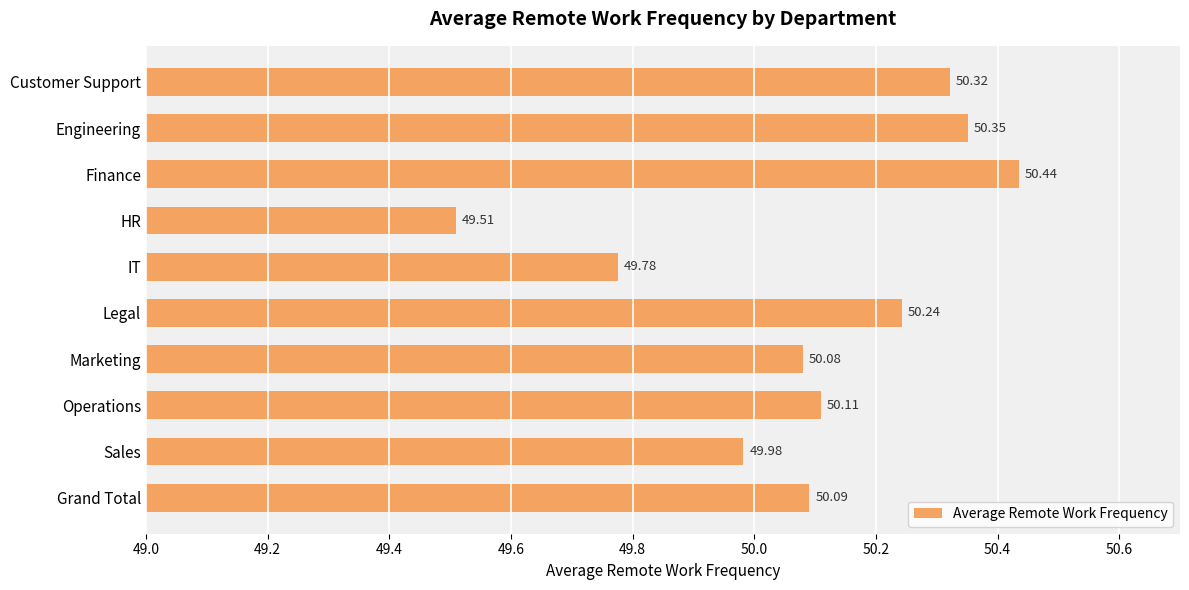

What is the label of the 9th bar from the bottom?

Engineering